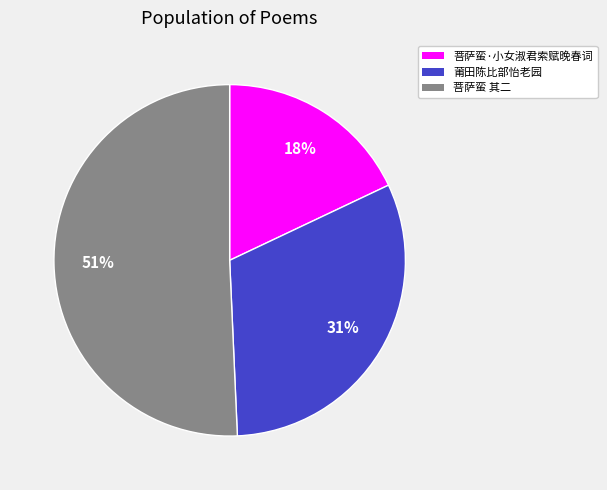

Rank the categories by value from highest to lowest.

菩萨蛮 其二, 莆田陈比部怡老园, 菩萨蛮·小女淑君索赋晚春词